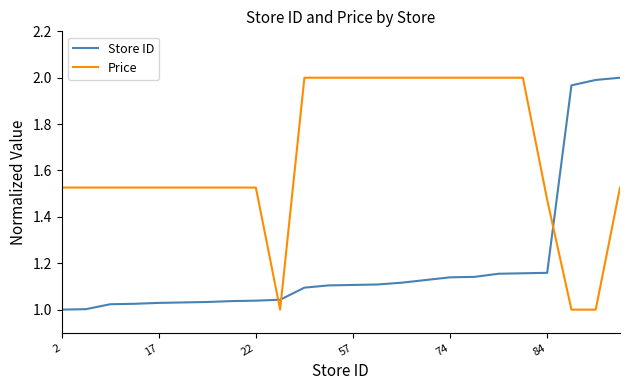

Which series has the largest total across all categories?

Price